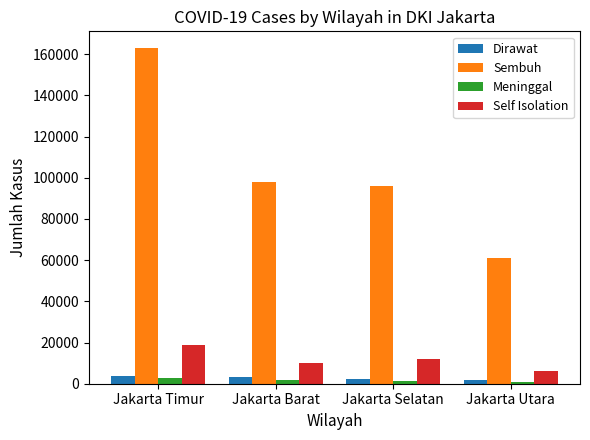

The value of Meninggal at Jakarta Selatan is 1559. True or false?

True